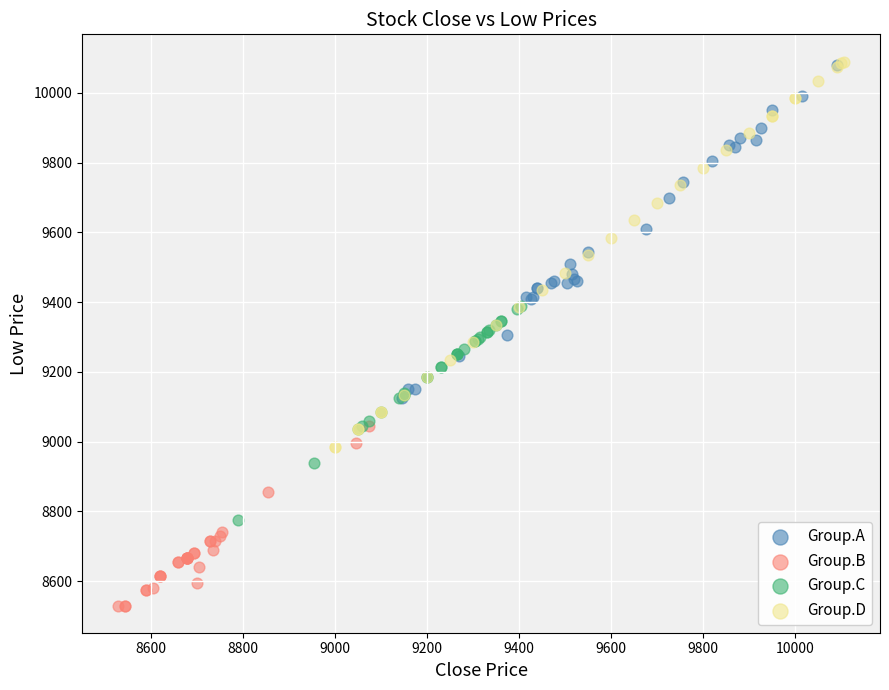

Which series has the widest spread of Y values?

Group.D